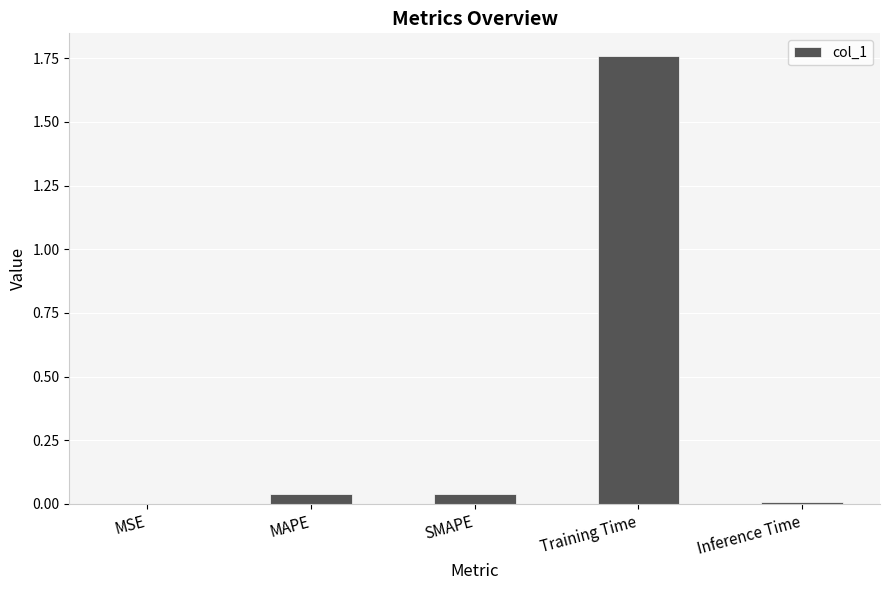

Which category has the highest value across all series?

Training Time